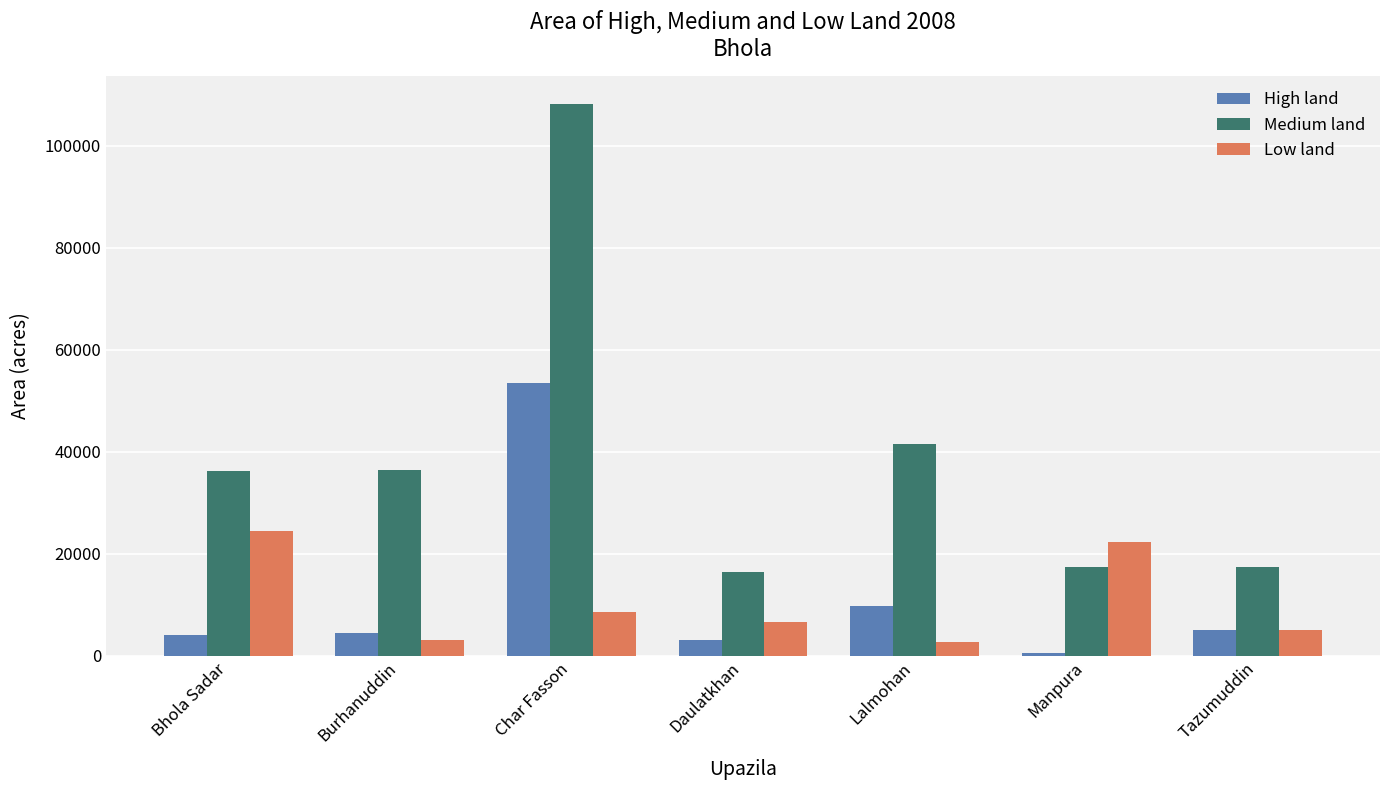

True or false: Medium land has a value of 17343 at Tazumuddin.

True